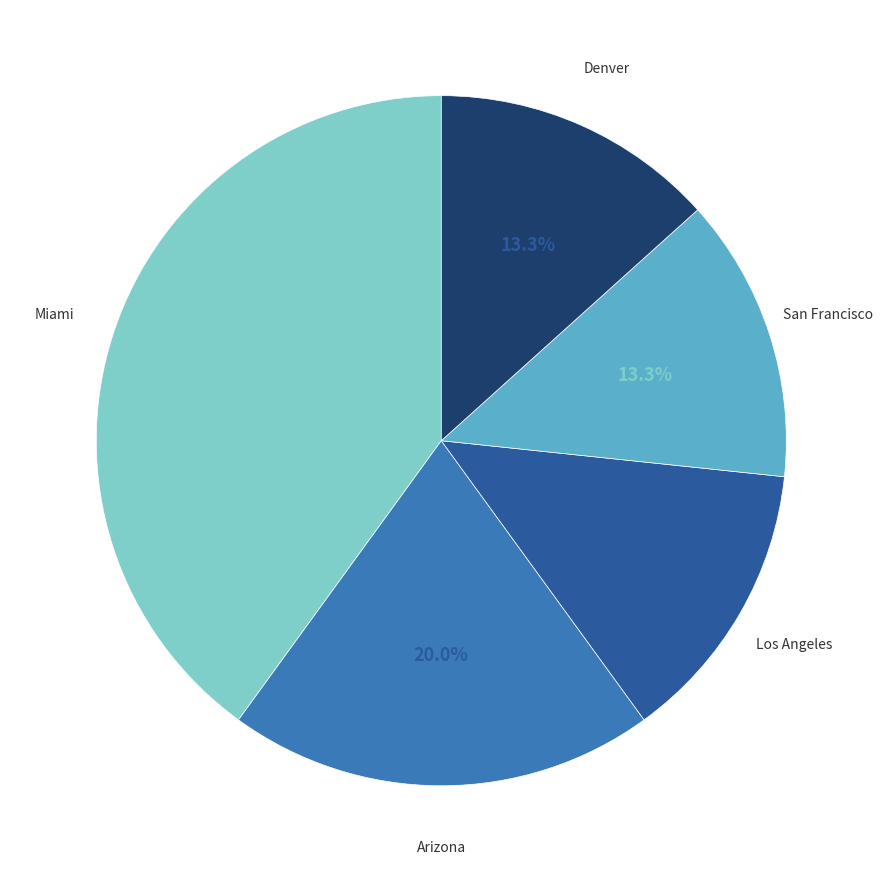

What is the ratio of the value at Los Angeles to the value at Miami?

0.3